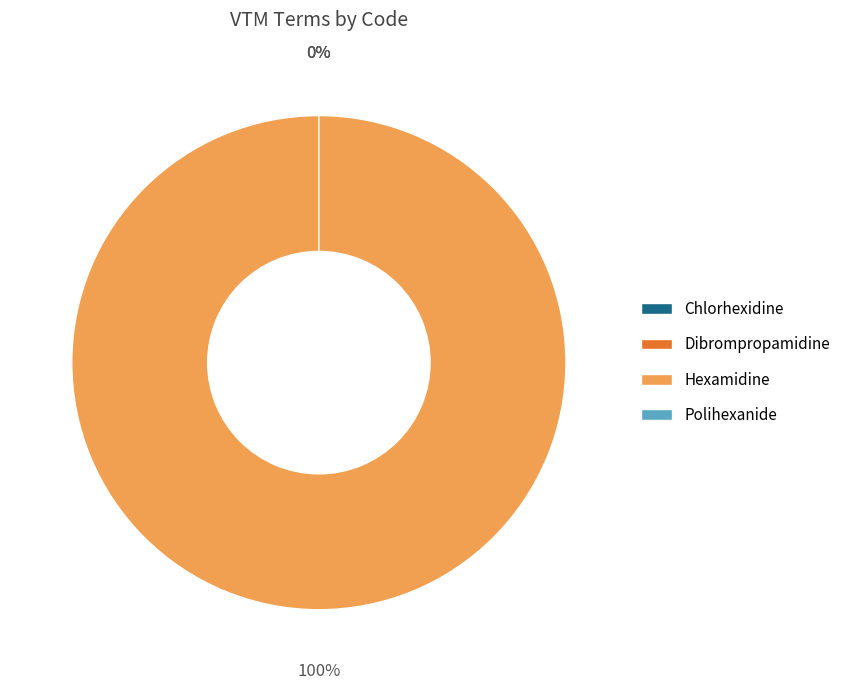

Count the number of slices in the pie.

4